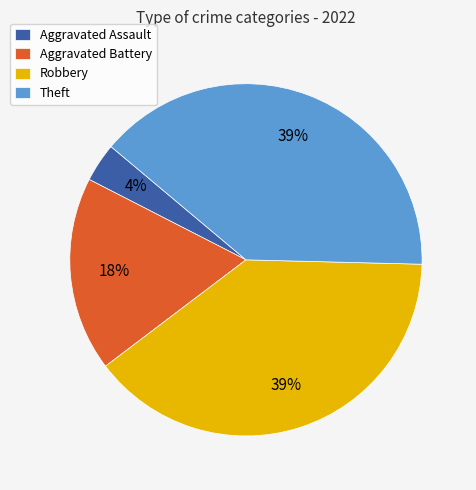

How many slices are in this pie chart?

4